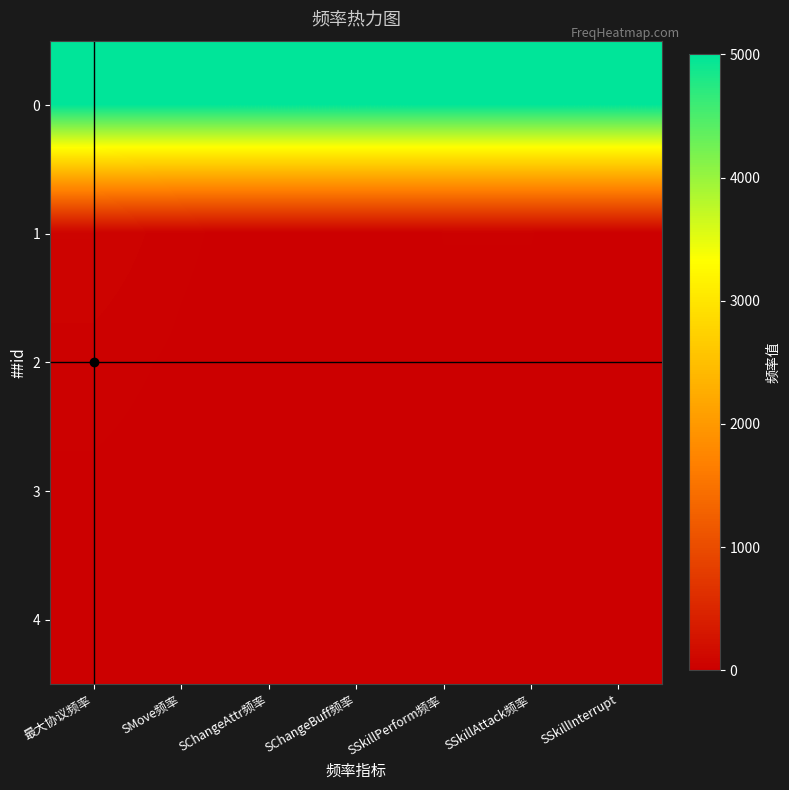

At how many categories does at least one series exceed 20?

7